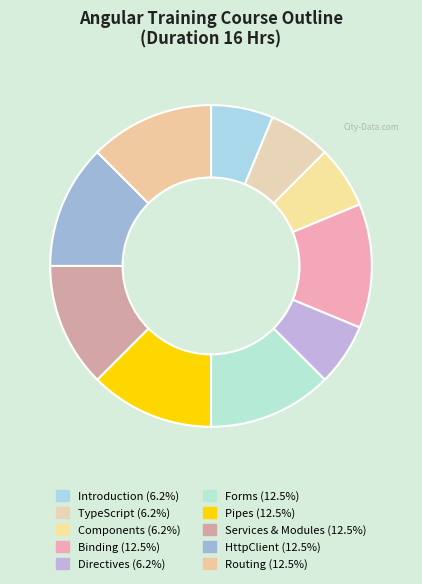

How many slices are in this pie chart?

10